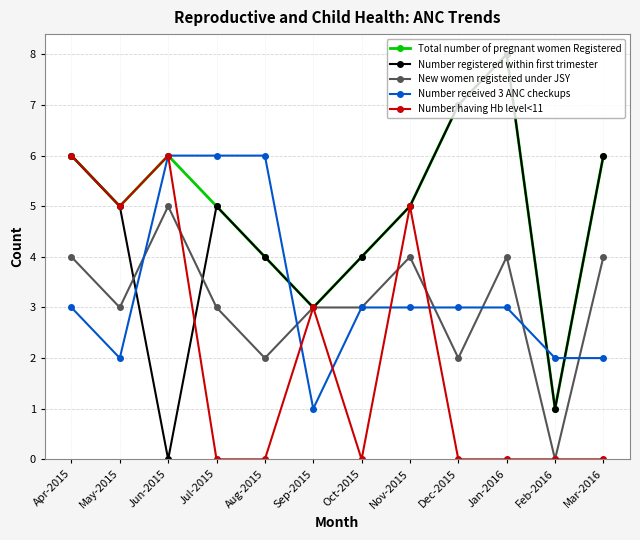

True or false: Number having Hb level<11 has a value of 5 at May-2015.

True